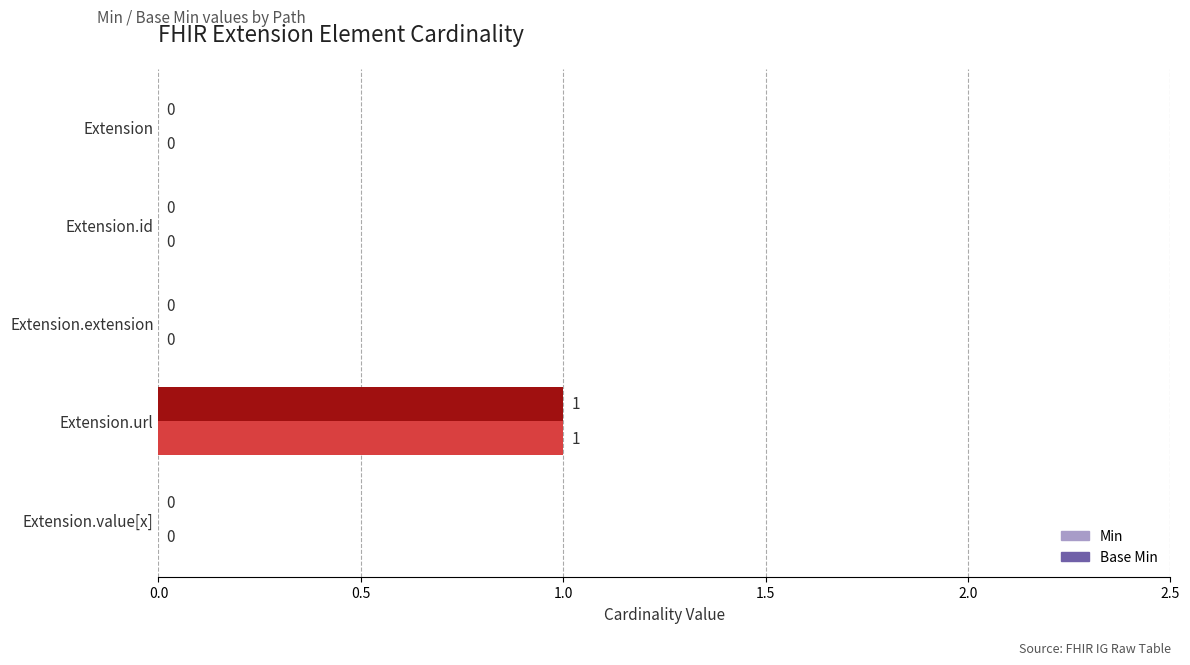

What are all the series names shown in the legend?

Min, Base Min